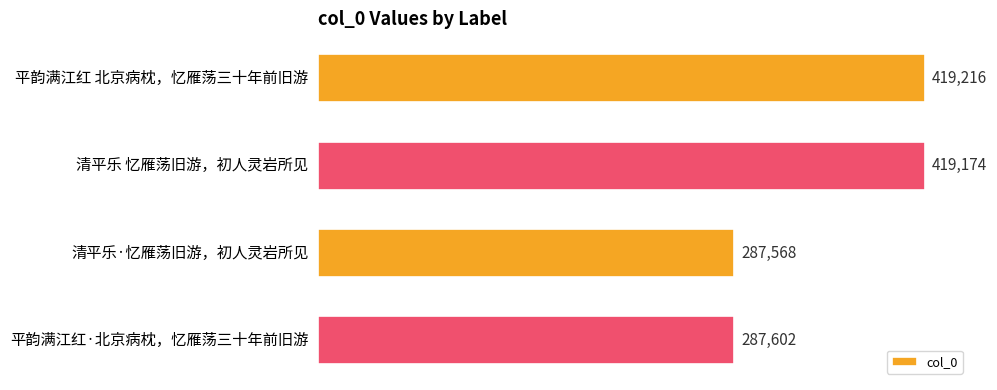

The chart shows a value of 419216 at 平韵满江红 北京病枕，忆雁荡三十年前旧游. True or false?

True